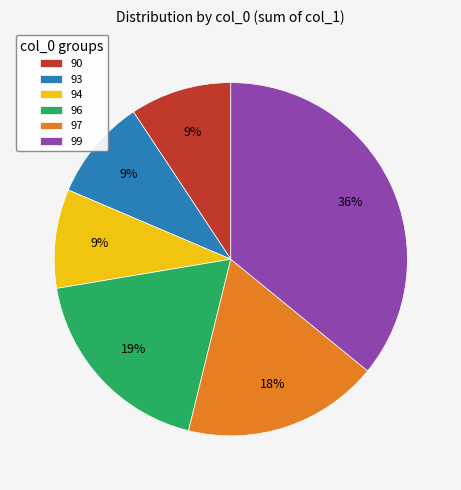

Does 93 account for over 50% of the chart?

No